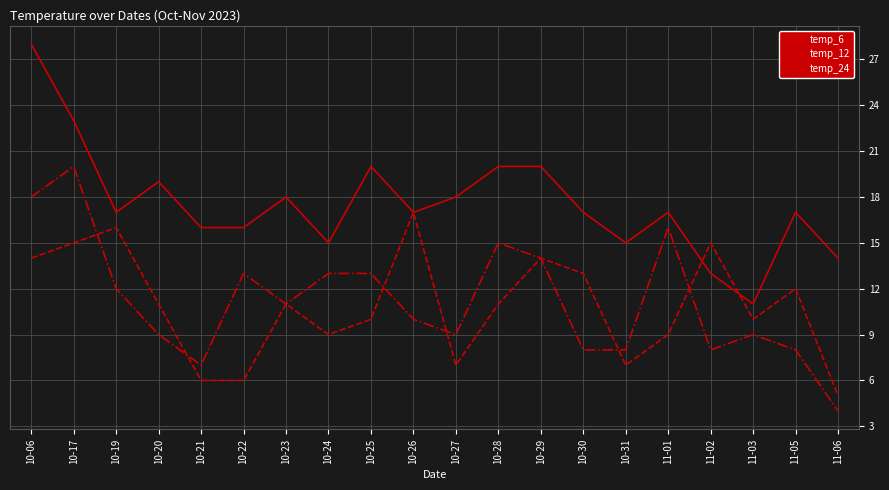

Reading right to left, transcribe all the data shown in this chart.

temp_6: 11-06=5	11-05=12	11-03=10	11-02=15	11-01=9	10-31=7	10-30=13	10-29=14	10-28=11	10-27=7	10-26=17	10-25=10	10-24=9	10-23=11	10-22=6	10-21=6	10-20=11	10-19=16	10-17=15	10-06=14
temp_12: 11-06=14	11-05=17	11-03=11	11-02=13	11-01=17	10-31=15	10-30=17	10-29=20	10-28=20	10-27=18	10-26=17	10-25=20	10-24=15	10-23=18	10-22=16	10-21=16	10-20=19	10-19=17	10-17=23	10-06=28
temp_24: 11-06=4	11-05=8	11-03=9	11-02=8	11-01=16	10-31=8	10-30=8	10-29=14	10-28=15	10-27=9	10-26=10	10-25=13	10-24=13	10-23=11	10-22=13	10-21=7	10-20=9	10-19=12	10-17=20	10-06=18